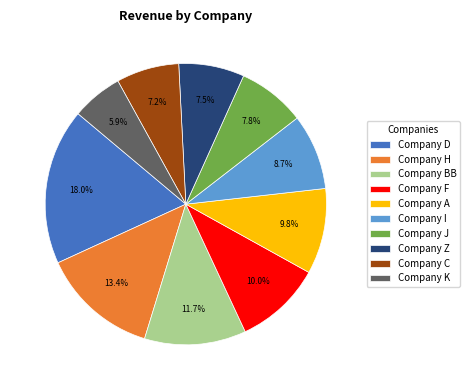

What is the total percentage of Company H and Company F?

23.4%